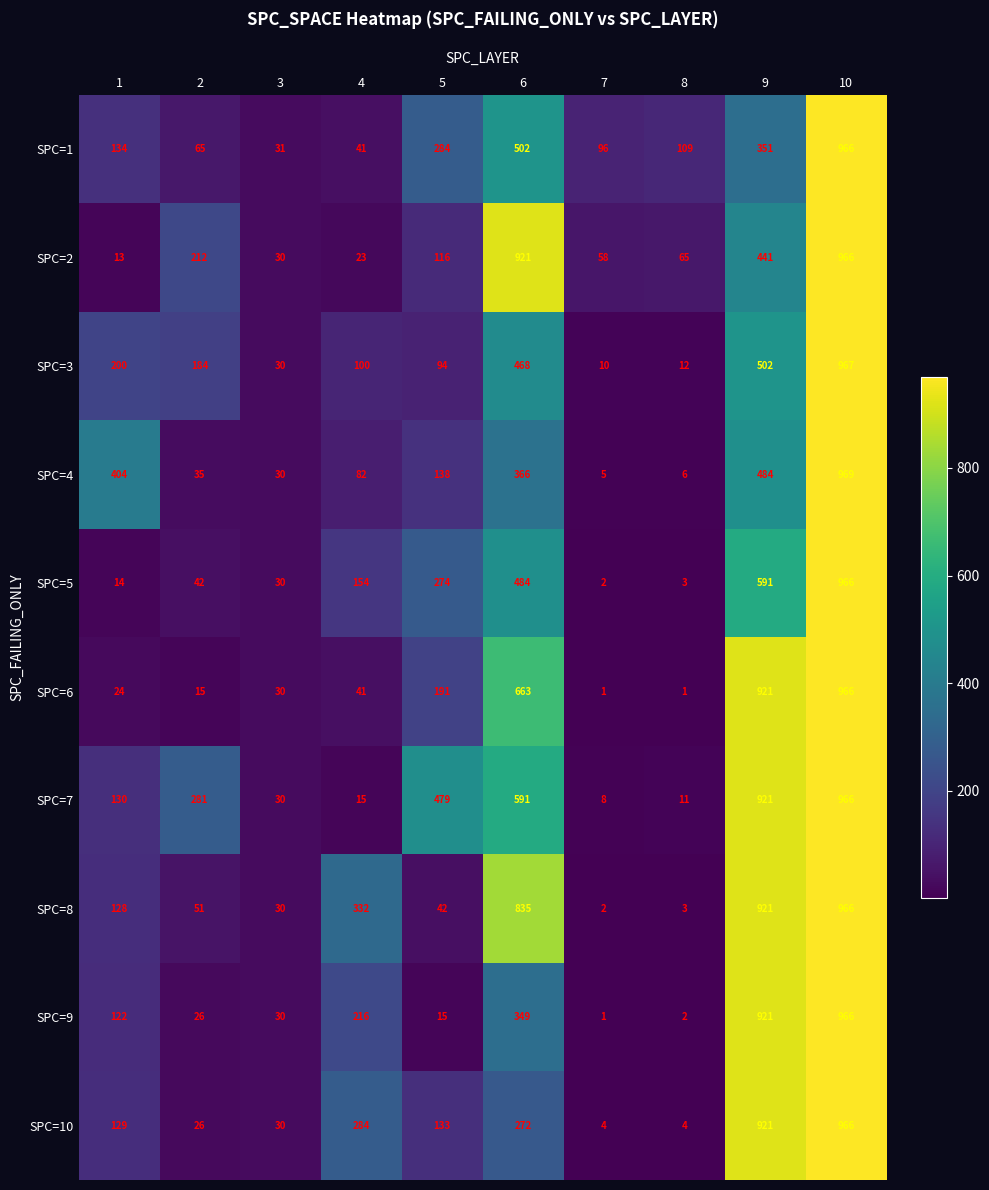

At which category is the sum across all series the highest?

10